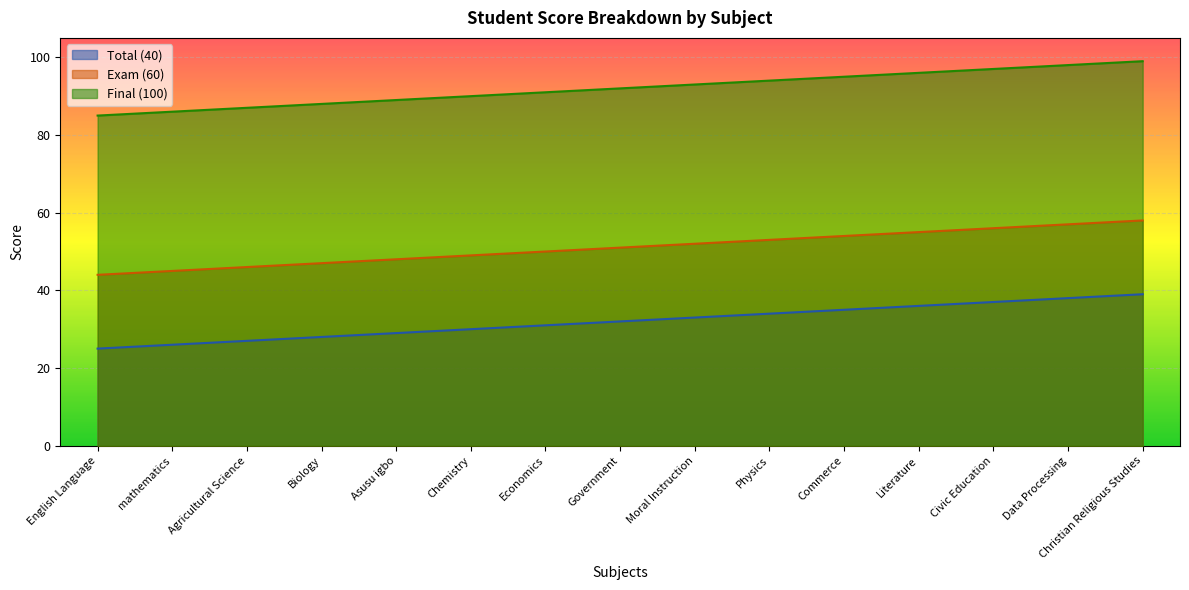

At which category does the chart reach its peak across all series?

Christian Religious Studies